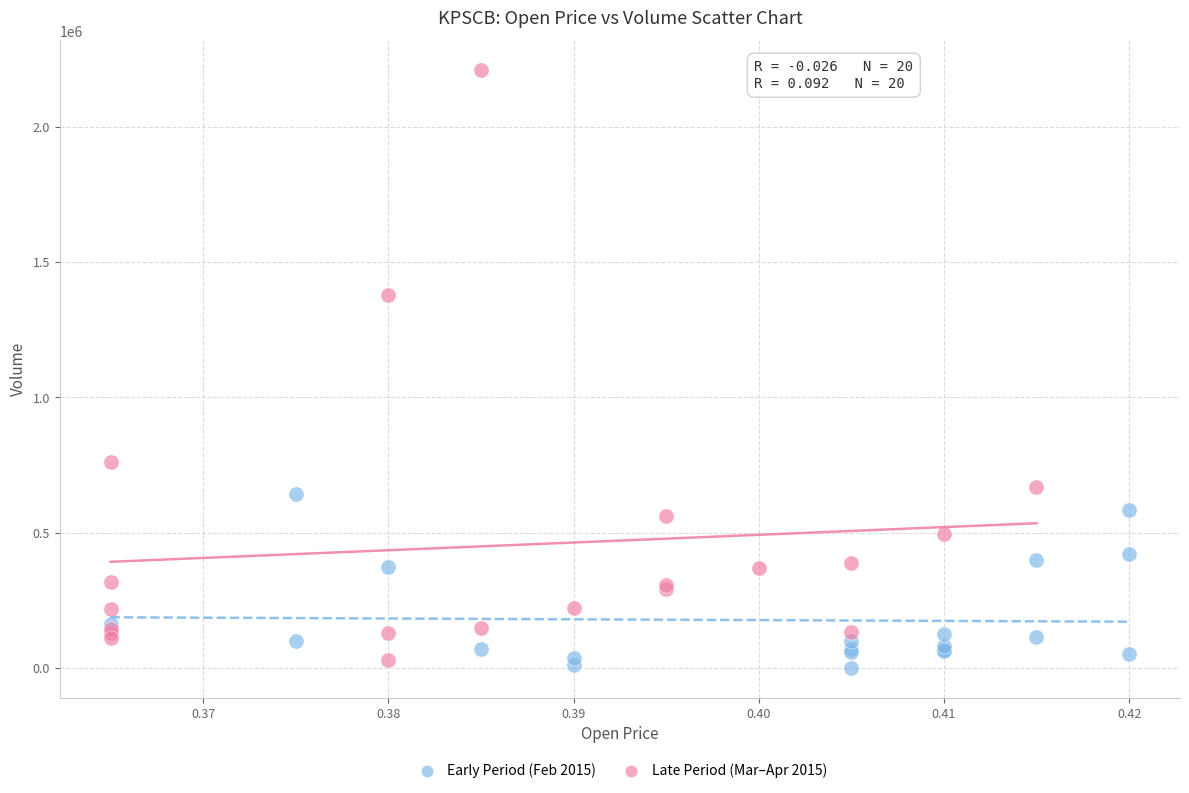

Which series has the widest spread of Y values?

Late Period (Mar–Apr 2015)